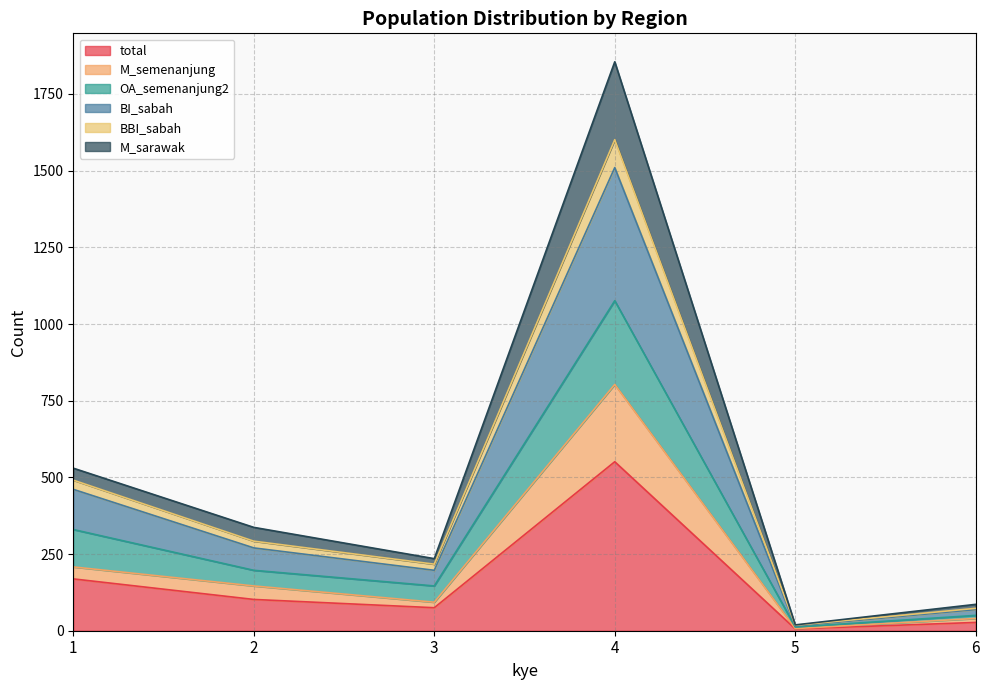

What is the highest value of the total series?

551